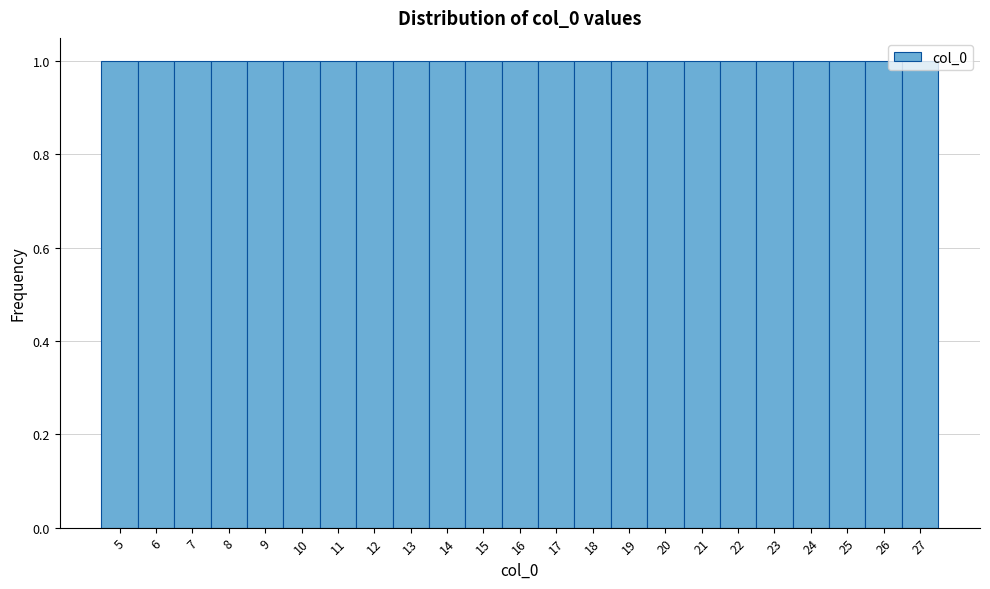

Reading left to right, transcribe this chart: for each bar, give the range it covers on the x-axis and its height. The values are not printed on the chart, so give them approximately, as read against the axis.

4.5 to 5.5: 1
5.5 to 6.5: 1
6.5 to 7.5: 1
7.5 to 8.5: 1
8.5 to 9.5: 1
9.5 to 10.5: 1
10.5 to 11.5: 1
11.5 to 12.5: 1
12.5 to 13.5: 1
13.5 to 14.5: 1
14.5 to 15.5: 1
15.5 to 16.5: 1
16.5 to 17.5: 1
17.5 to 18.5: 1
18.5 to 19.5: 1
19.5 to 20.5: 1
20.5 to 21.5: 1
21.5 to 22.5: 1
22.5 to 23.5: 1
23.5 to 24.5: 1
24.5 to 25.5: 1
25.5 to 26.5: 1
26.5 to 27.5: 1